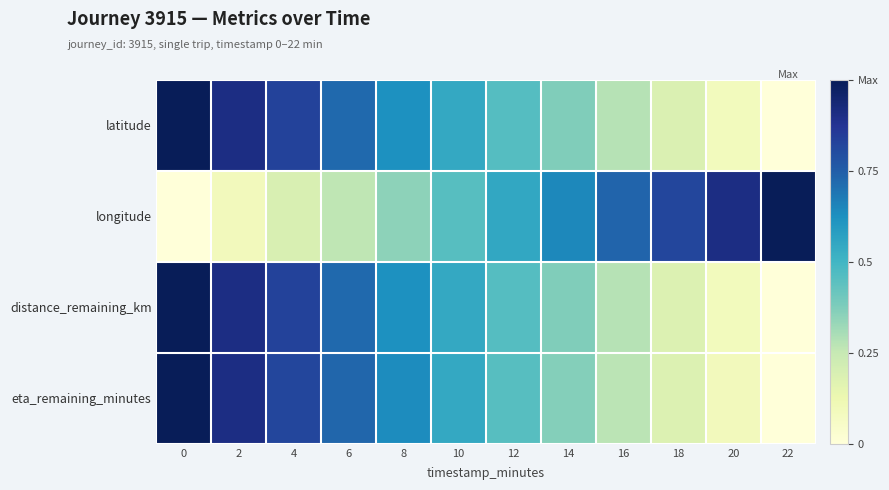

Rank the series at 6 from lowest to highest value.

longitude, latitude, distance_remaining_km, eta_remaining_minutes